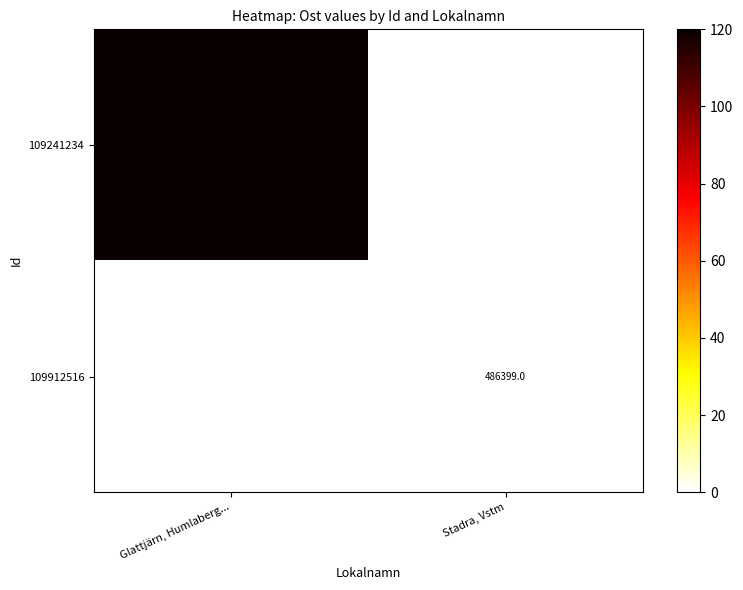

Is it true that 109241234 equals 642106.8 at Glattjärn, Humlaberg...?

False